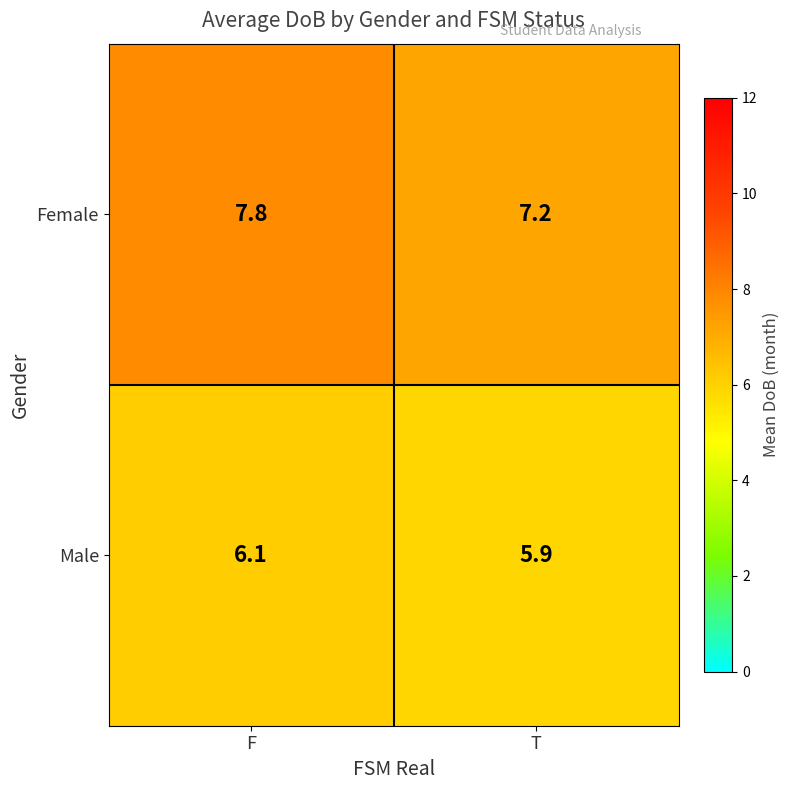

Which series has the largest range (max minus min)?

Female